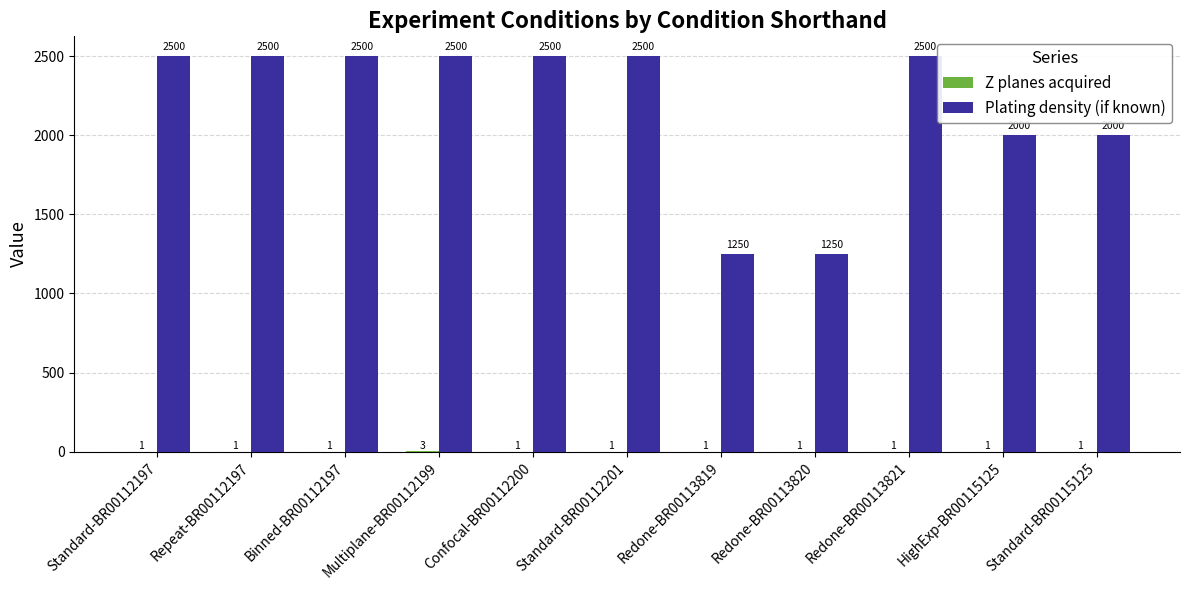

Which series changed the most between Redone-BR00113819 and Redone-BR00113821?

Plating density (if known)